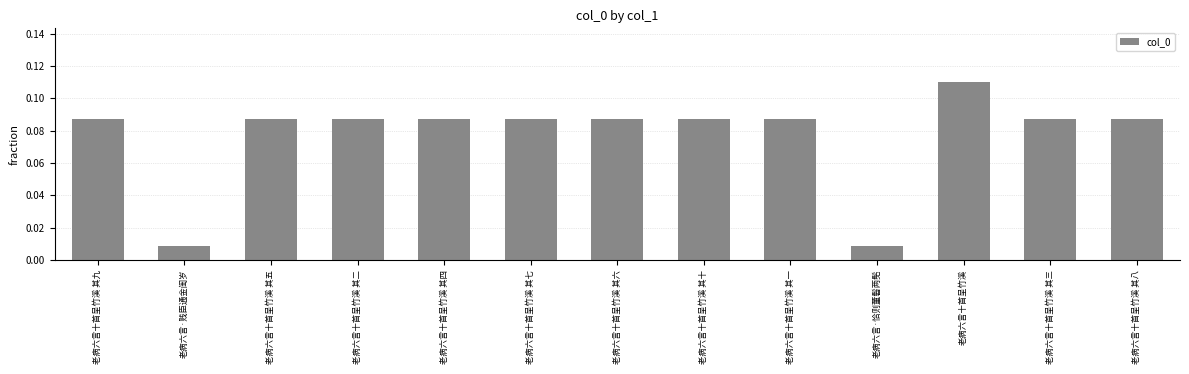

Count the number of data series in this chart.

1